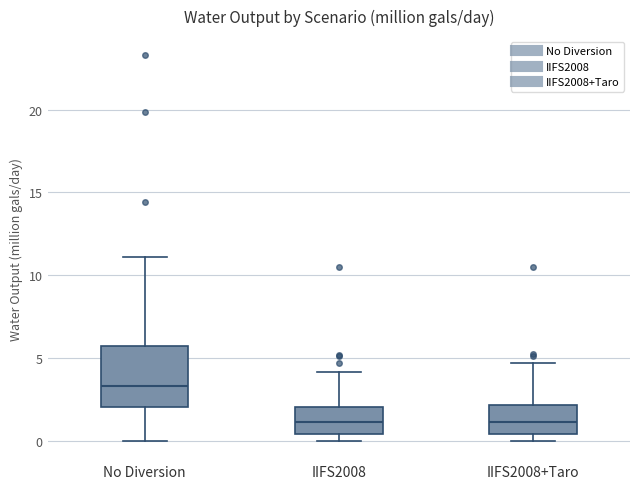

Reading left to right, transcribe this box plot: for each box, give where its median line is, the range the box spans, and where its two whiskers end, as read against the y-axis. The values are not printed on the chart, so give them approximately, as read against the axis.

No Diversion: median 3.5, box 2.0 to 5.5, whiskers 0.0 to 11.0
IIFS2008: median 1.0, box 0.5 to 2.0, whiskers 0.0 to 4.0
IIFS2008+Taro: median 1.0, box 0.5 to 2.0, whiskers 0.0 to 4.5